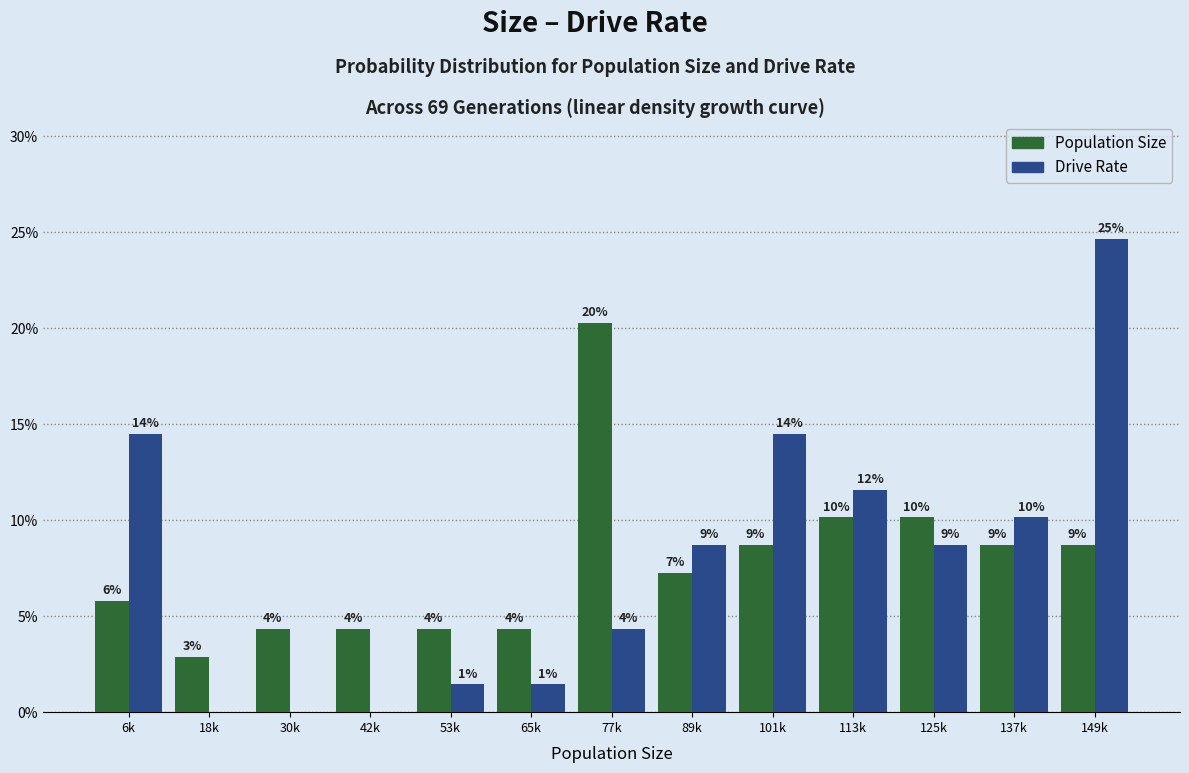

What are all the series names shown in the legend?

Population Size, Drive Rate